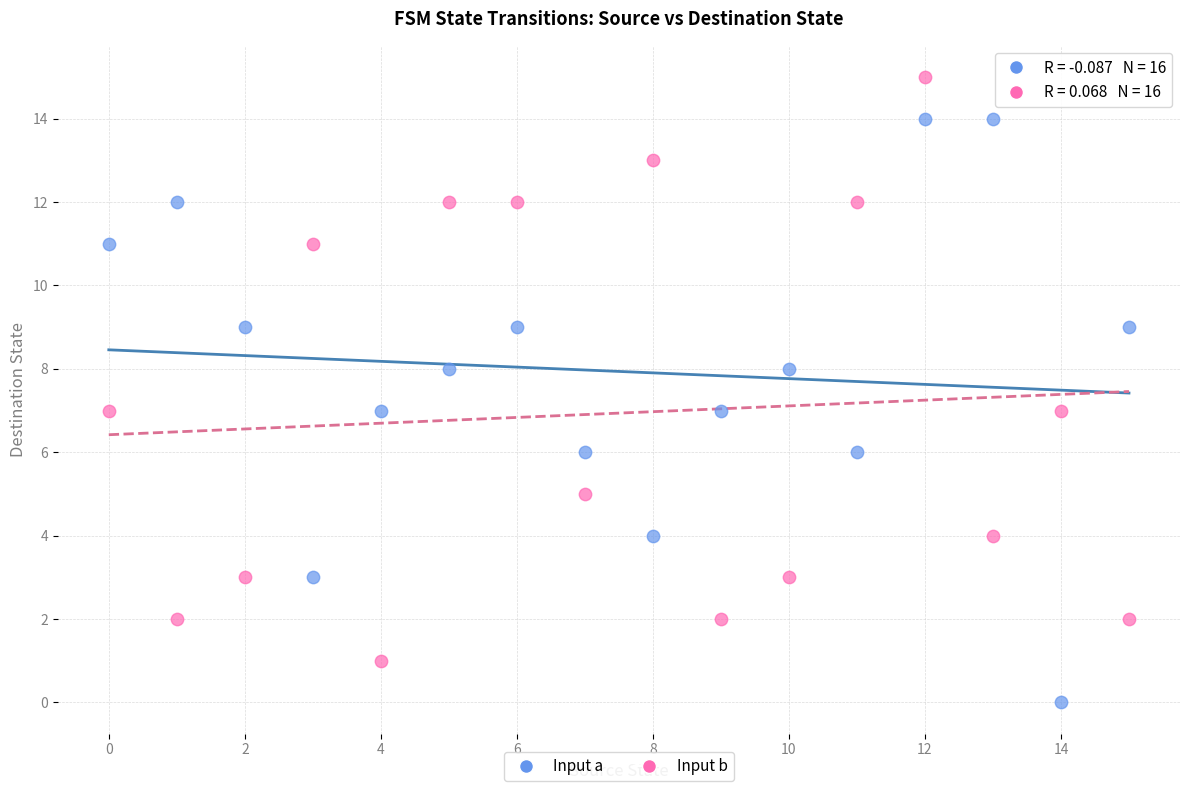

What are all the series names shown in the legend?

Input a, Input b